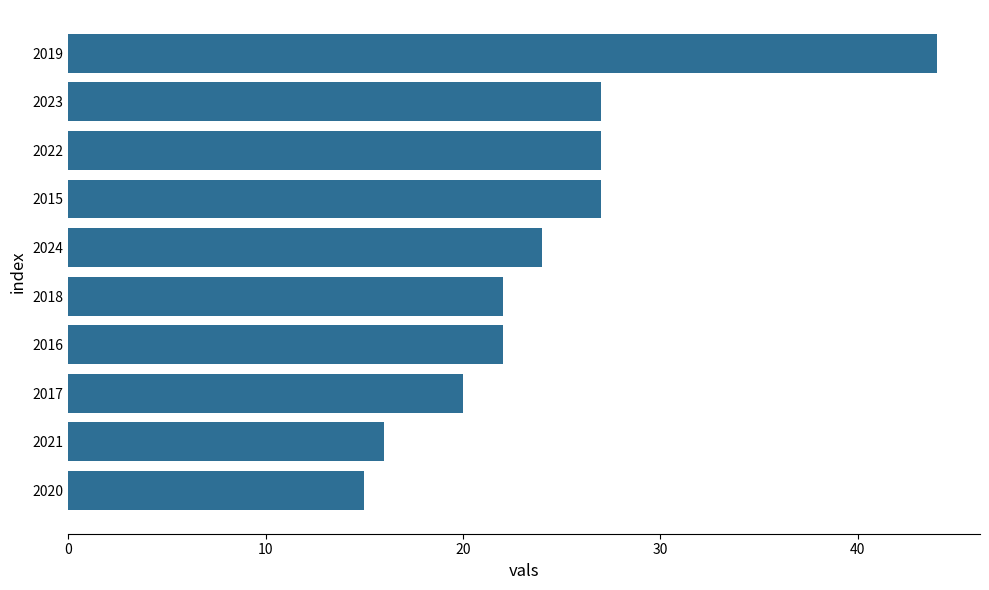

Reading top to bottom, list all the values displayed in this chart.

2019=44	2023=27	2022=27	2015=27	2024=24	2018=22	2016=22	2017=20	2021=16	2020=15